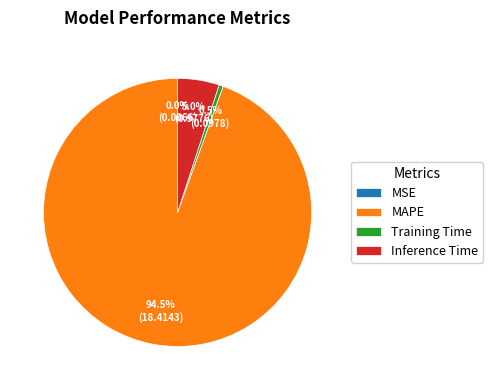

Between MAPE and Training Time, which is larger?

MAPE